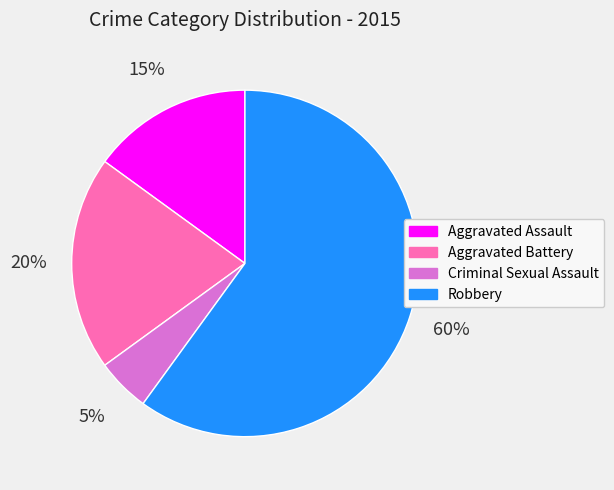

Do Aggravated Battery and Criminal Sexual Assault together represent more than half of the pie?

No